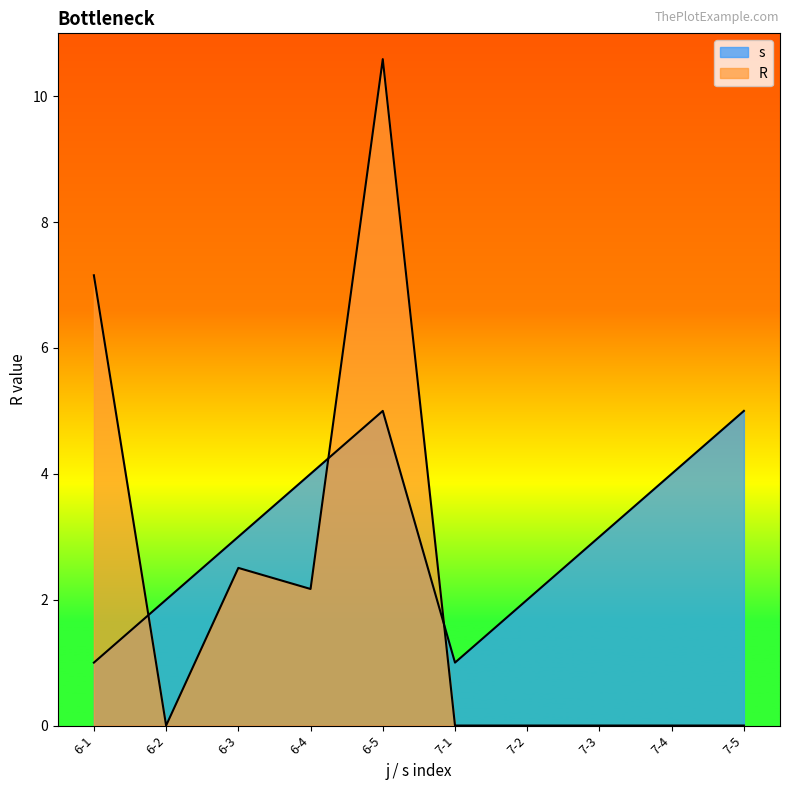

At which category does R reach its first local peak?

6-3